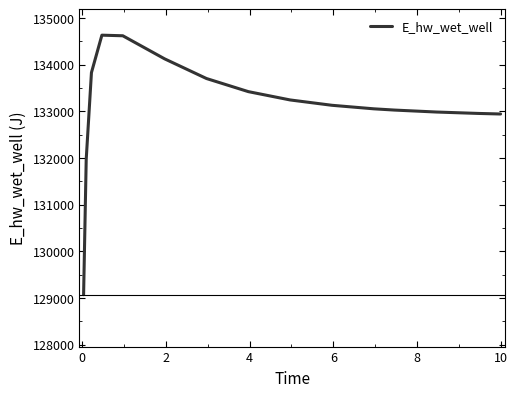

What is the minimum value shown in the chart?

129070.3